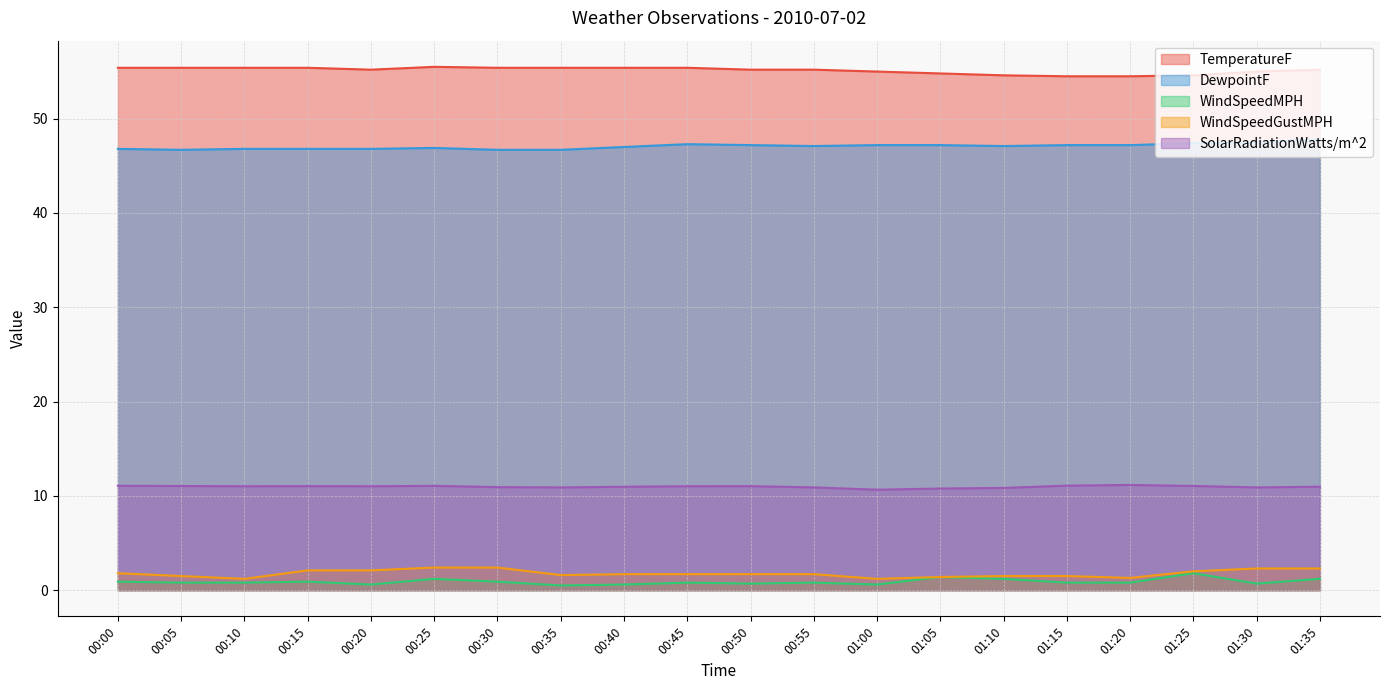

What is the difference between the maximum and minimum values in the WindSpeedGustMPH series?

1.2